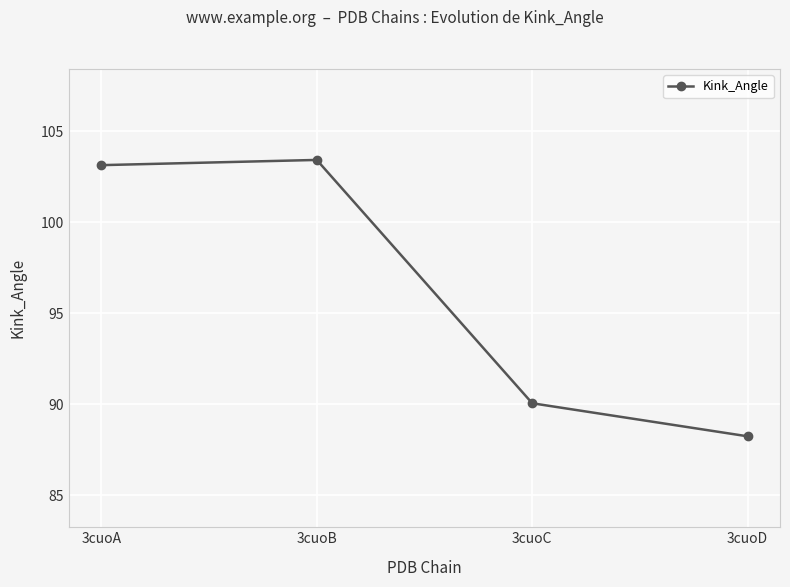

What is the minimum value shown in the chart?

88.2